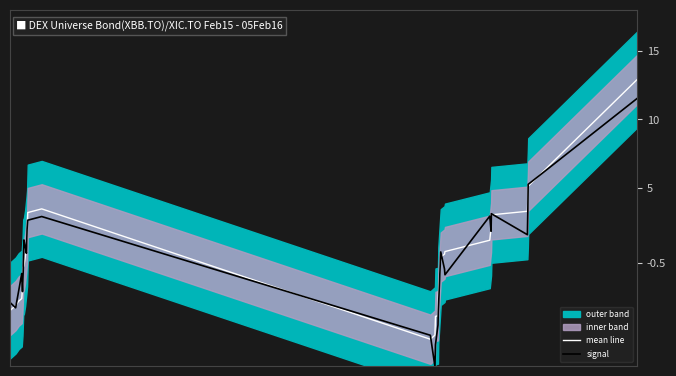

What is the maximum value for signal?

11.5